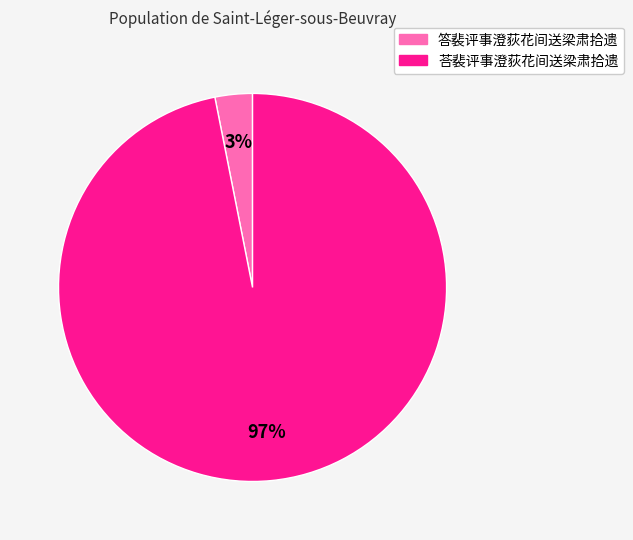

True or false: 答裴评事澄荻花间送梁肃拾遗 accounts for 13% of the total.

False